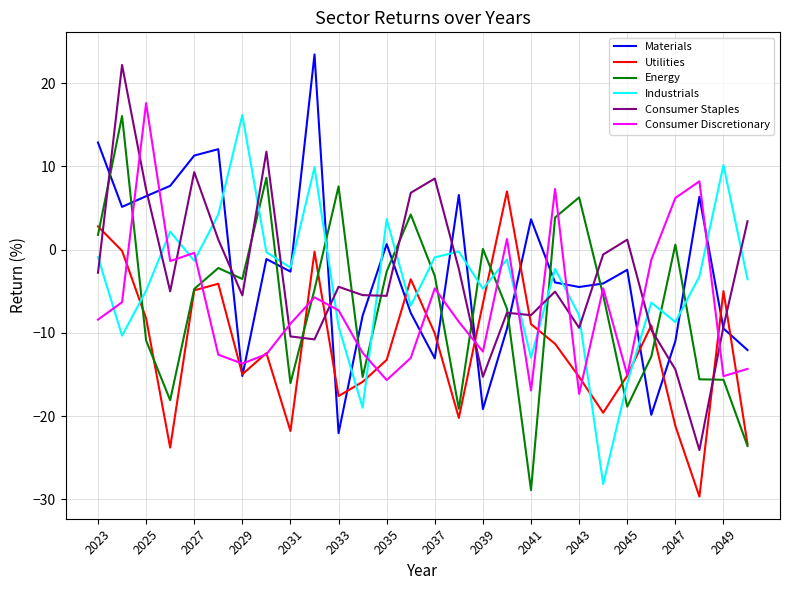

How many intersections are there between Utilities and Consumer Staples?

9